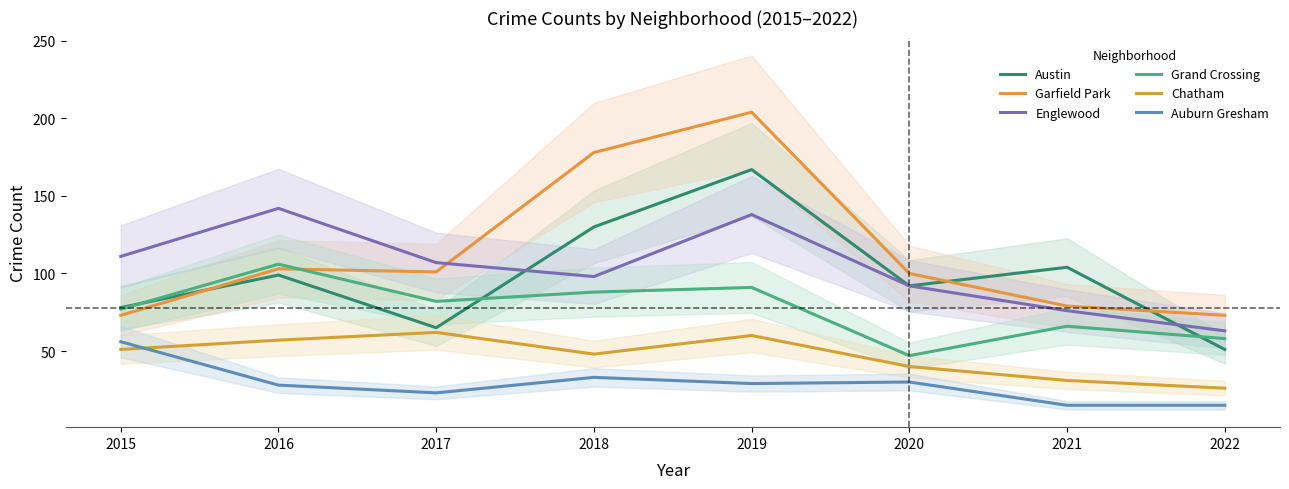

How many lines are shown in the chart?

6